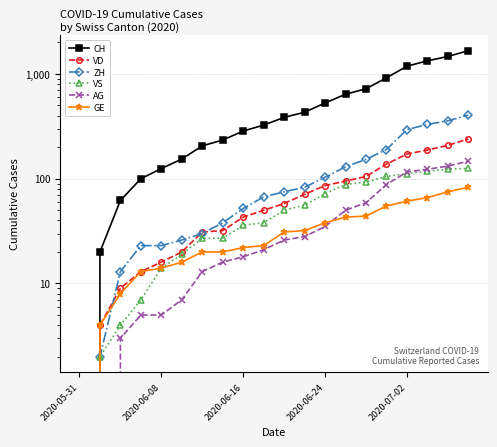

What is the maximum value shown in the chart?

1668